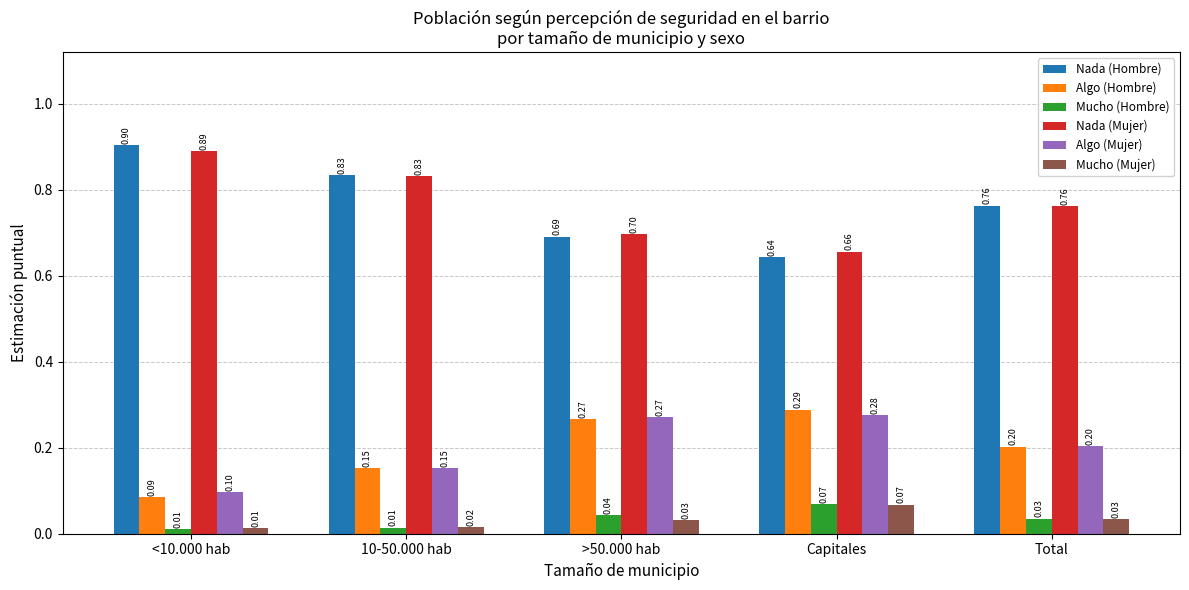

List the labels in order of Nada (Hombre) value, smallest first.

Capitales, >50.000 hab, Total, 10-50.000 hab, <10.000 hab